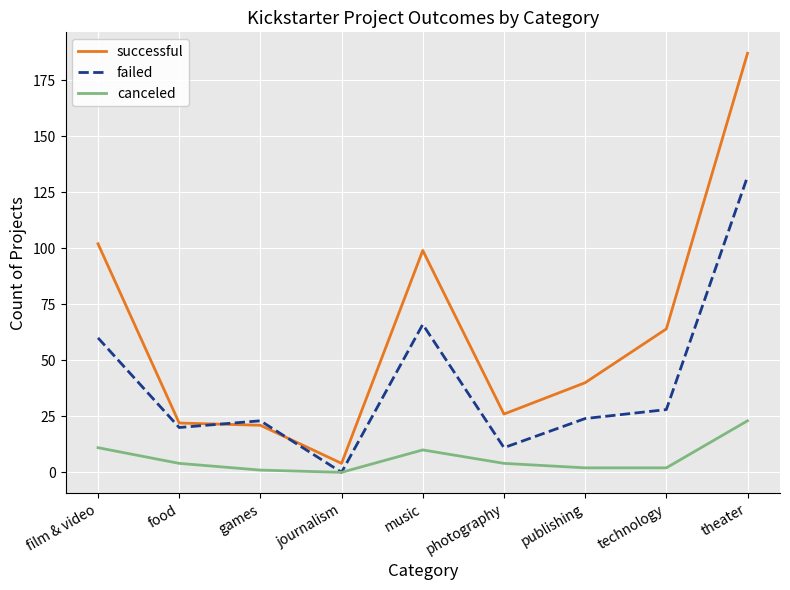

Where does the failed series first go above 24?

film & video